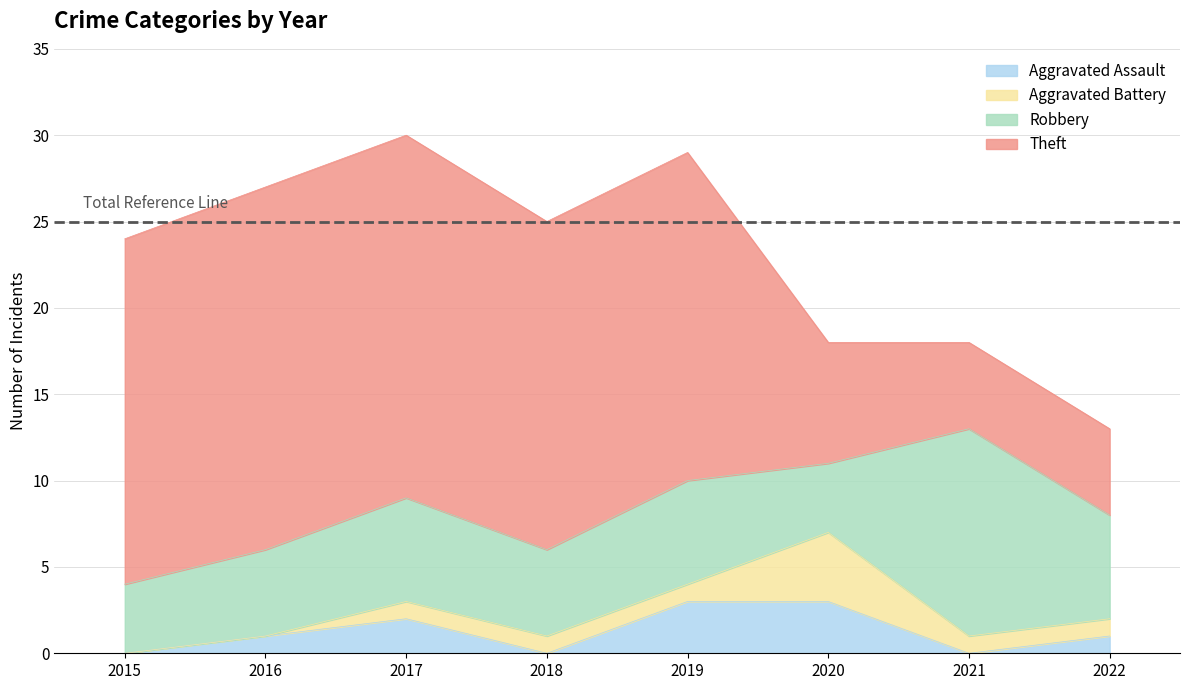

After their last crossing, which series has the higher values: Aggravated Assault or Aggravated Battery?

Aggravated Battery